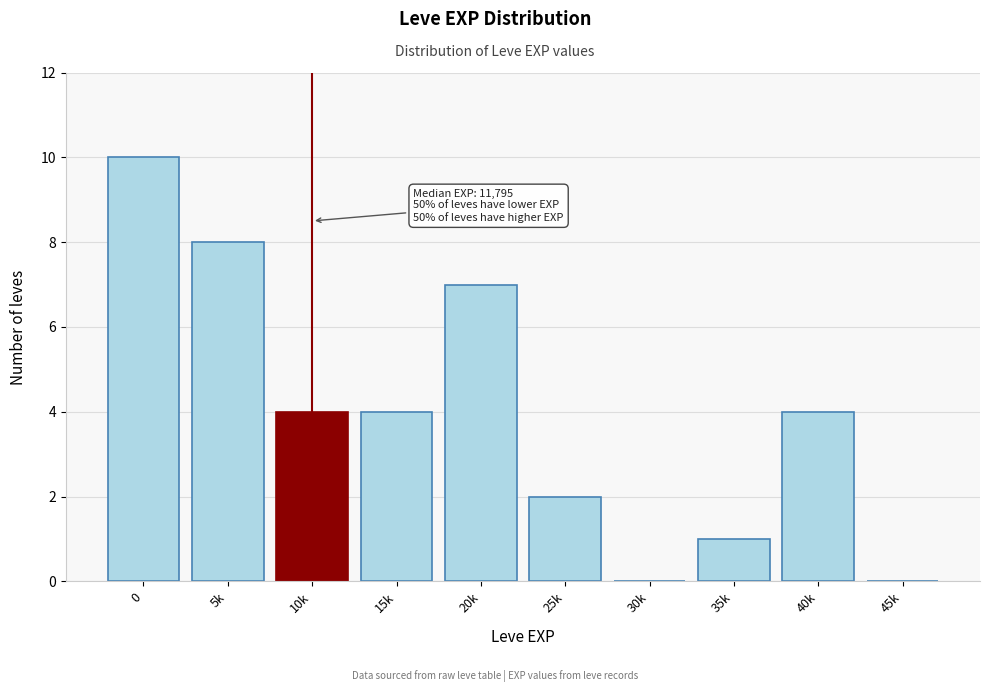

Reading left to right, transcribe all the data shown in this chart.

0=10	5k=8	10k=4	15k=4	20k=7	25k=2	30k=0	35k=1	40k=4	45k=0